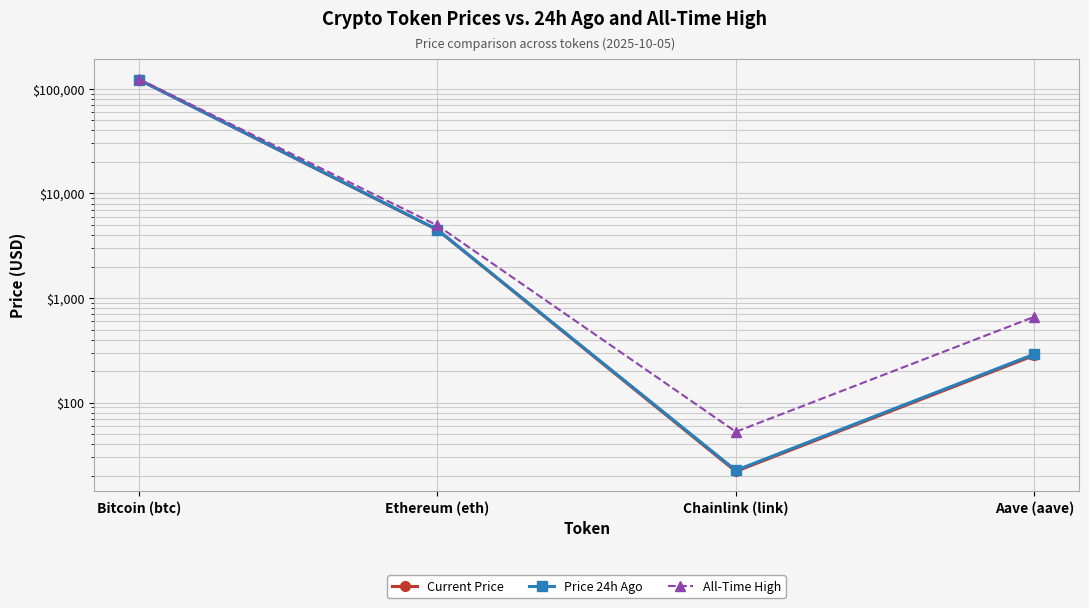

What are all the series names shown in the legend?

Current Price, Price 24h Ago, All-Time High